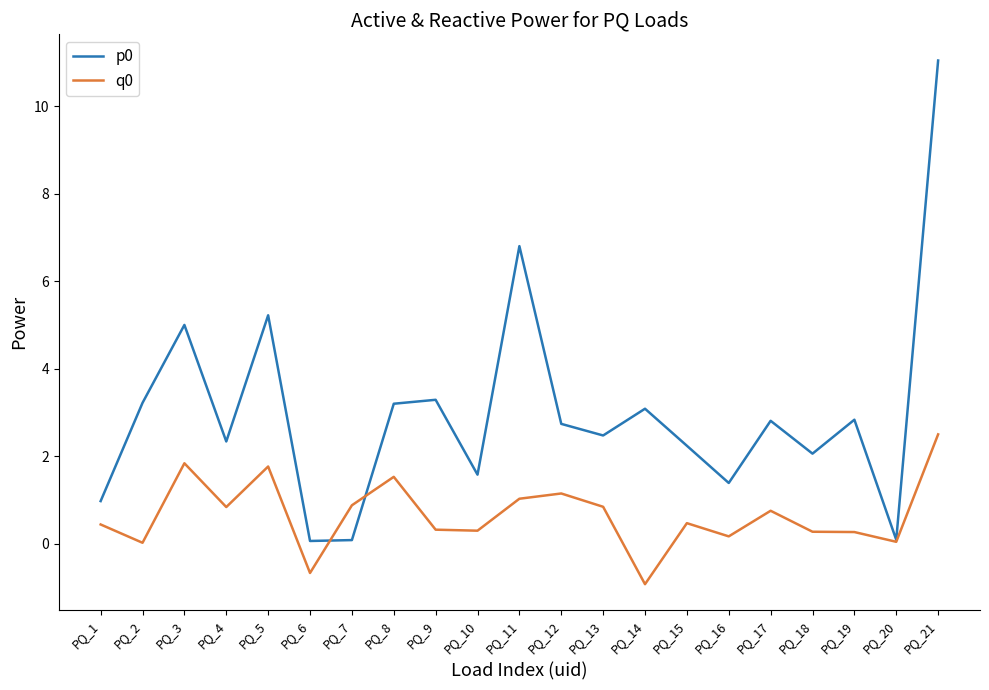

At which category is the sum across all series the highest?

PQ_21